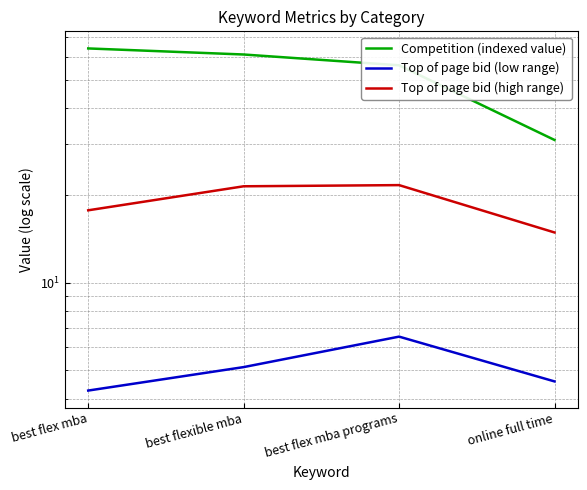

True or false: Top of page bid (low range) and Top of page bid (high range) intersect in this chart.

False